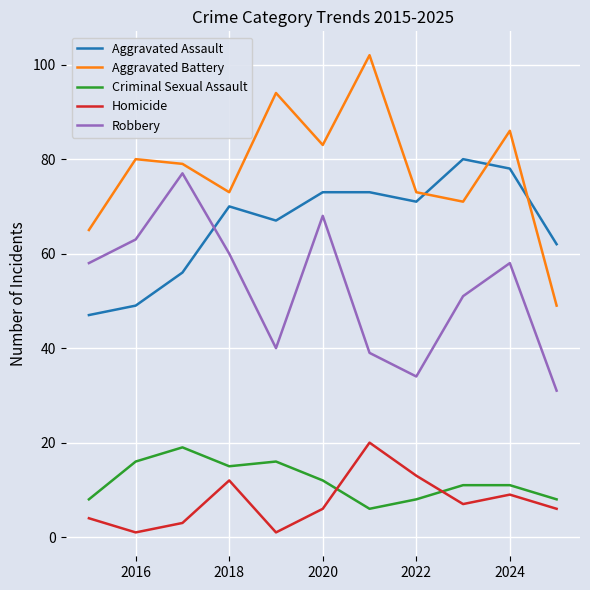

Which series has the widest spread of values?

Aggravated Battery